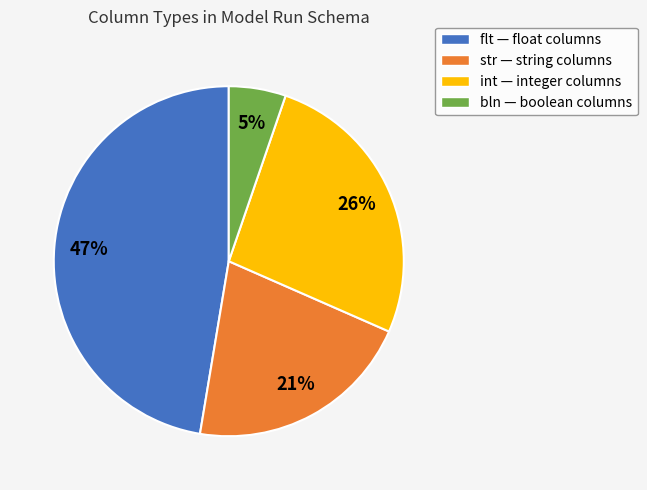

Is it true that flt is 47% of the pie?

True